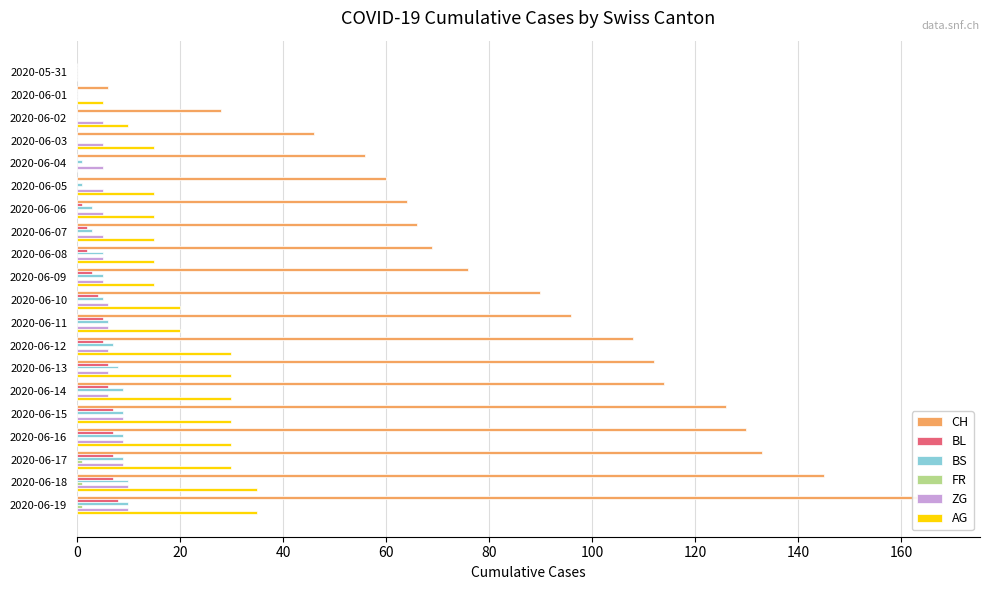

What are all the series names shown in the legend?

CH, BL, BS, FR, ZG, AG